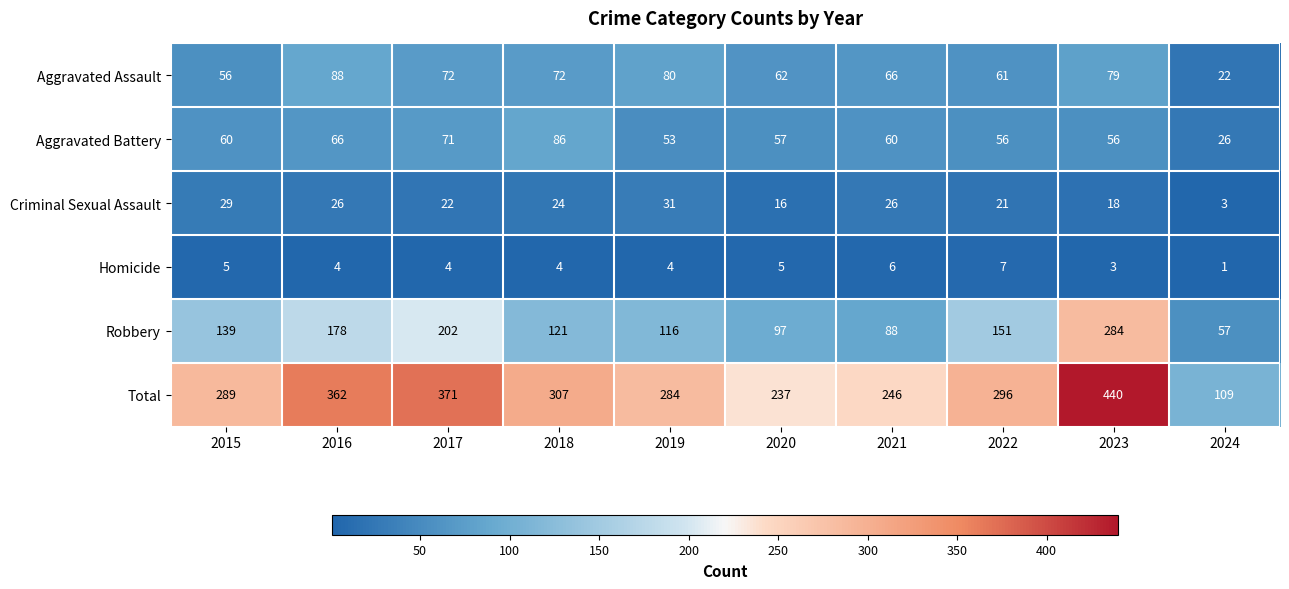

Which series has the widest spread of values?

Total